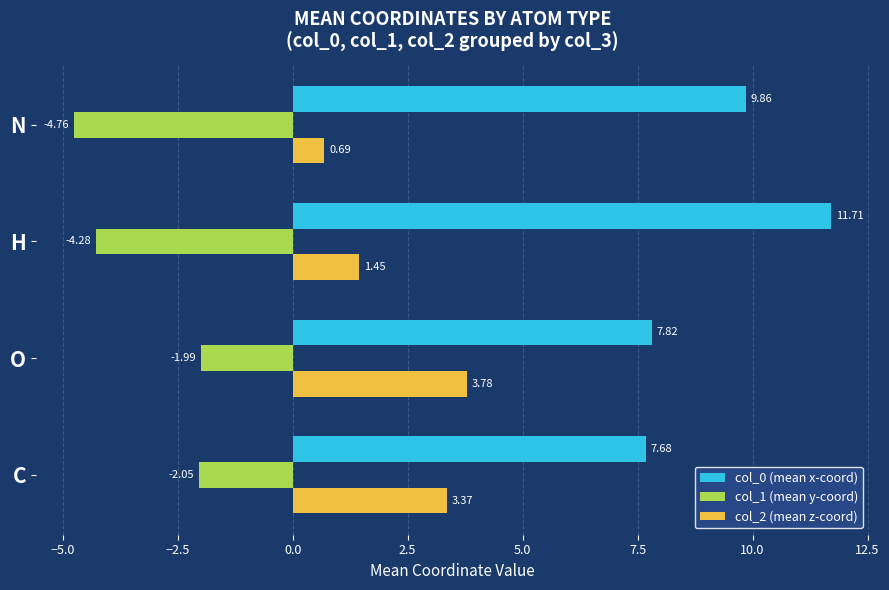

How many values in the col_2 (mean z-coord) series are below 3?

2